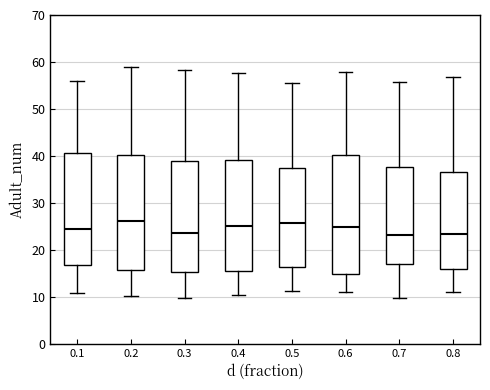

Reading left to right, transcribe this box plot: for each box, give where its median line is, the range the box spans, and where its two whiskers end, as read against the y-axis. The values are not printed on the chart, so give them approximately, as read against the axis.

0.1: median 24, box 17 to 41, whiskers 11 to 56
0.2: median 26, box 16 to 40, whiskers 10 to 59
0.3: median 24, box 15 to 39, whiskers 10 to 58
0.4: median 25, box 16 to 39, whiskers 10 to 58
0.5: median 26, box 16 to 37, whiskers 11 to 56
0.6: median 25, box 15 to 40, whiskers 11 to 58
0.7: median 23, box 17 to 38, whiskers 10 to 56
0.8: median 23, box 16 to 37, whiskers 11 to 57